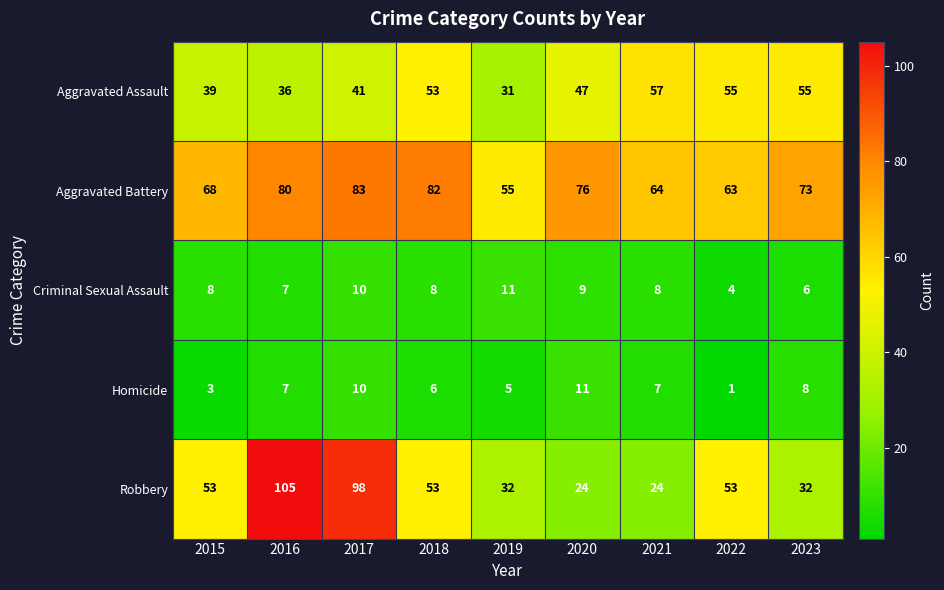

What is the spread (max minus min) of values at 2020?

67